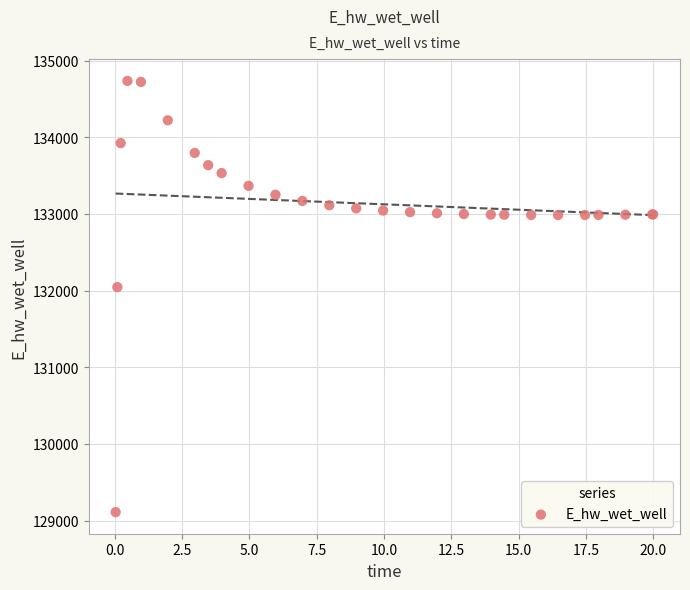

What Y value in the scatter plot is closest to 131923?

132045.7